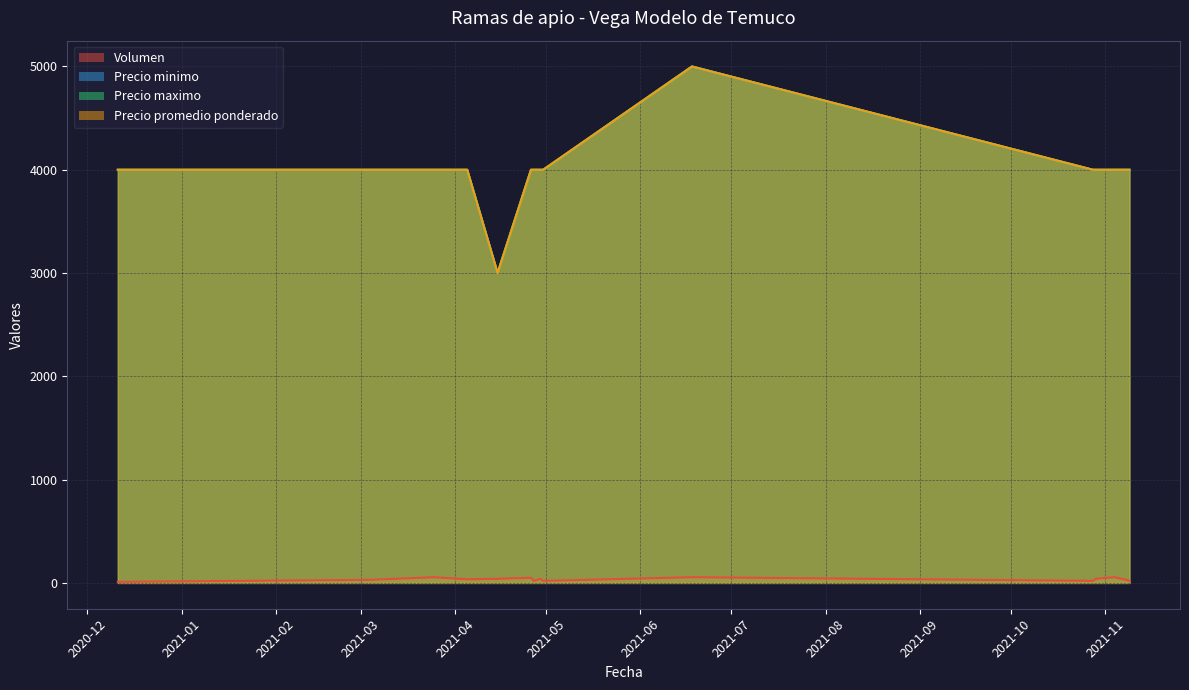

Rank the categories by Precio maximo value from highest to lowest.

2021-06-18, 2021-11-04, 2021-10-28, 2021-11-09, 2021-04-29, 2021-04-26, 2021-04-30, 2021-03-25, 2020-12-11, 2021-11-08, 2021-04-05, 2021-10-29, 2021-03-04, 2021-04-27, 2021-04-15